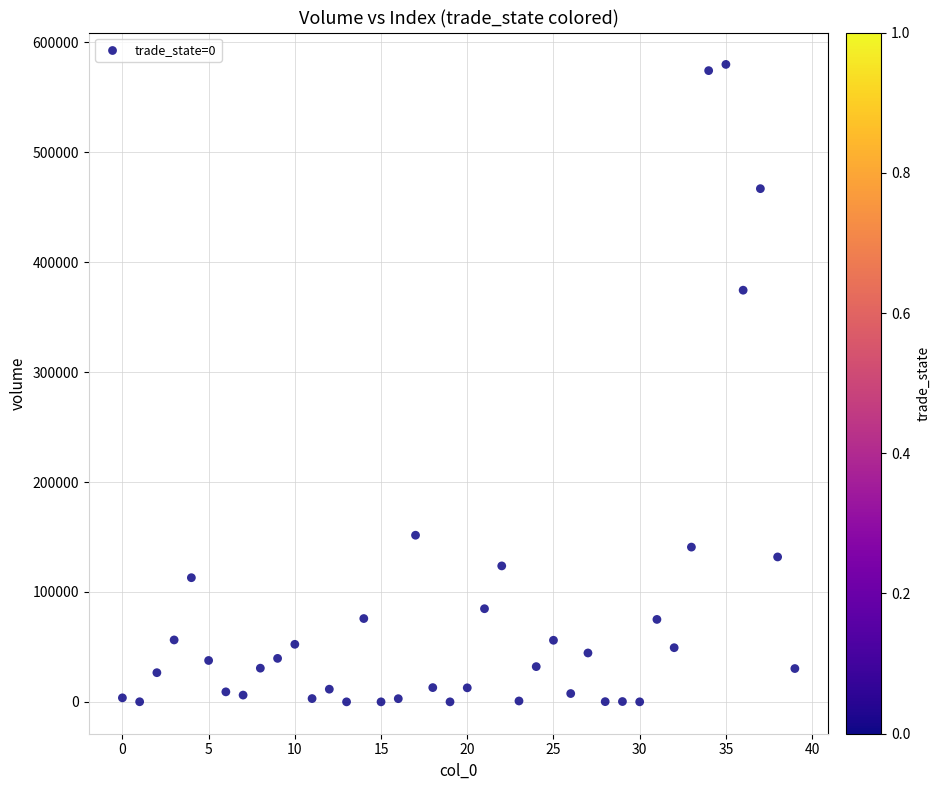

What Y value in the scatter plot is closest to 289949?

374490.4